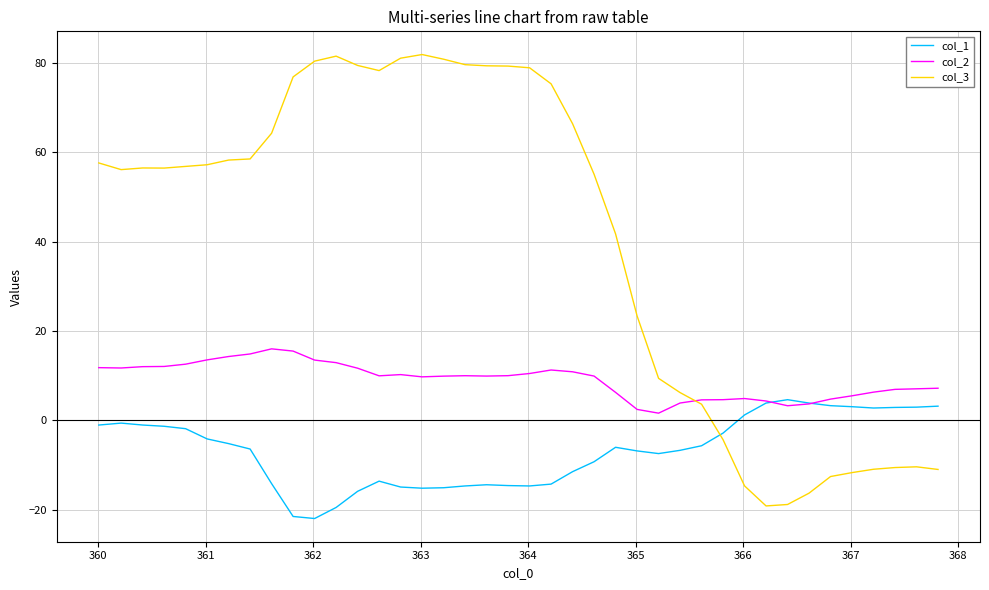

List the series in order of their overall mean, lowest first.

col_1, col_2, col_3